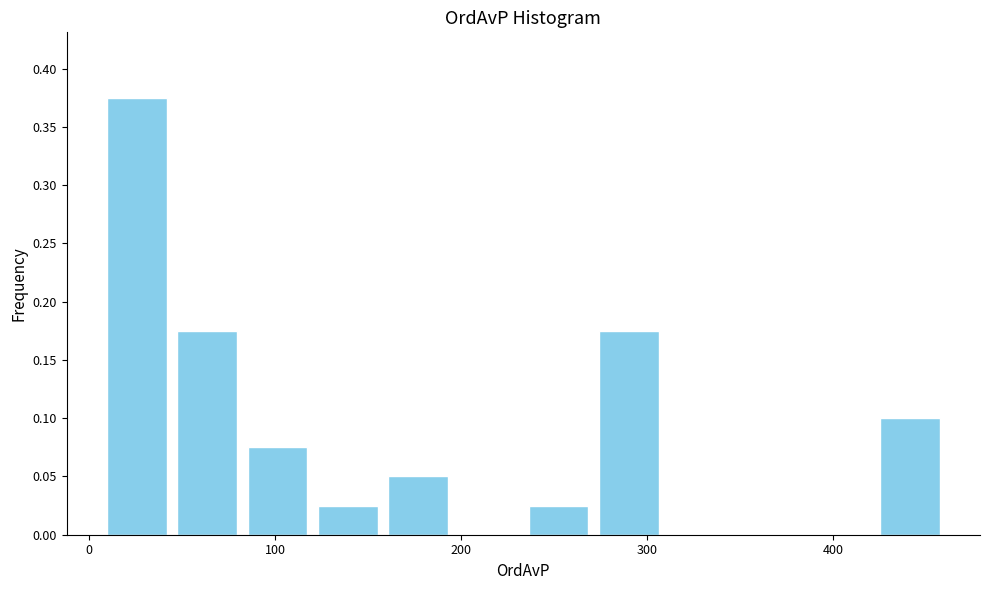

Read against the x-axis, roughly where is the centre of the tallest bar?

30